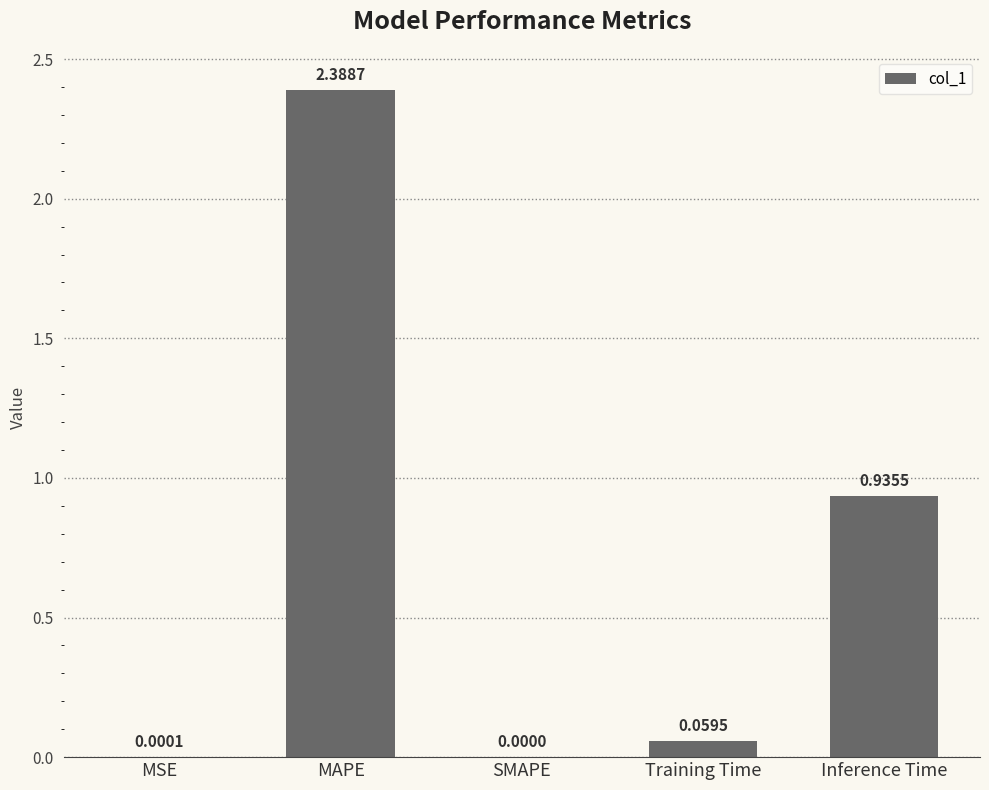

At which category does the chart reach its peak across all series?

MAPE